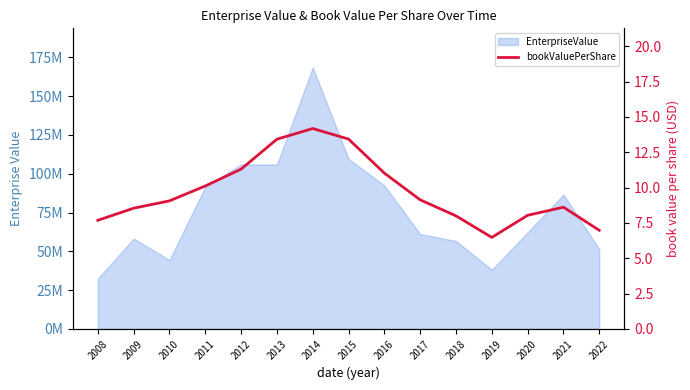

Count the number of categories in the chart.

15